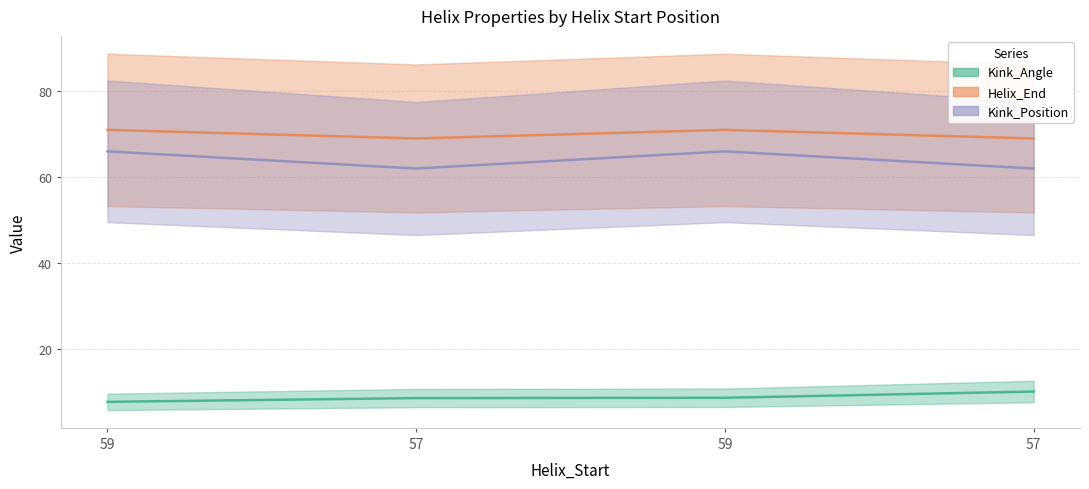

Reading left to right, list all the values displayed in this chart.

Kink_Angle: 7.6	8.5	8.6	10.0
Helix_End: 71.0	69.0	71.0	69.0
Kink_Position: 66.0	62.0	66.0	62.0